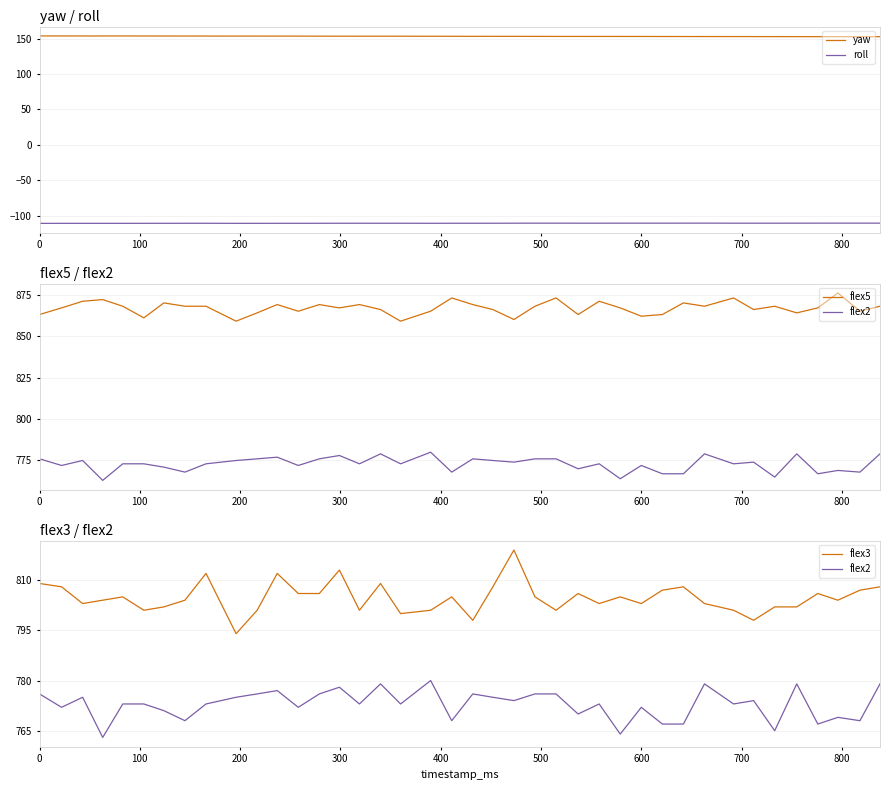

True or false: yaw and roll cross at least once.

False